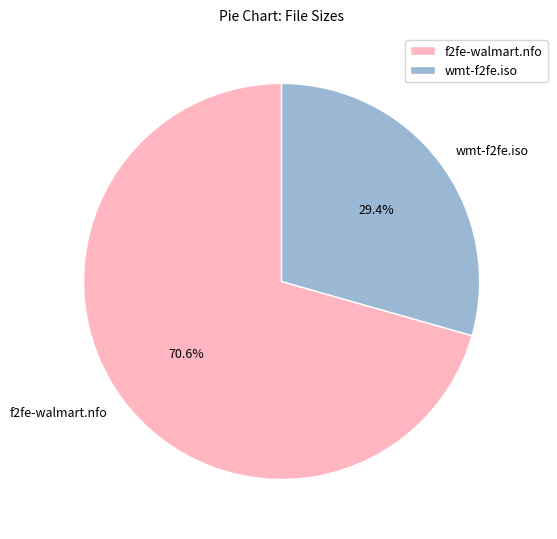

Do f2fe-walmart.nfo and wmt-f2fe.iso together represent more than half of the pie?

Yes